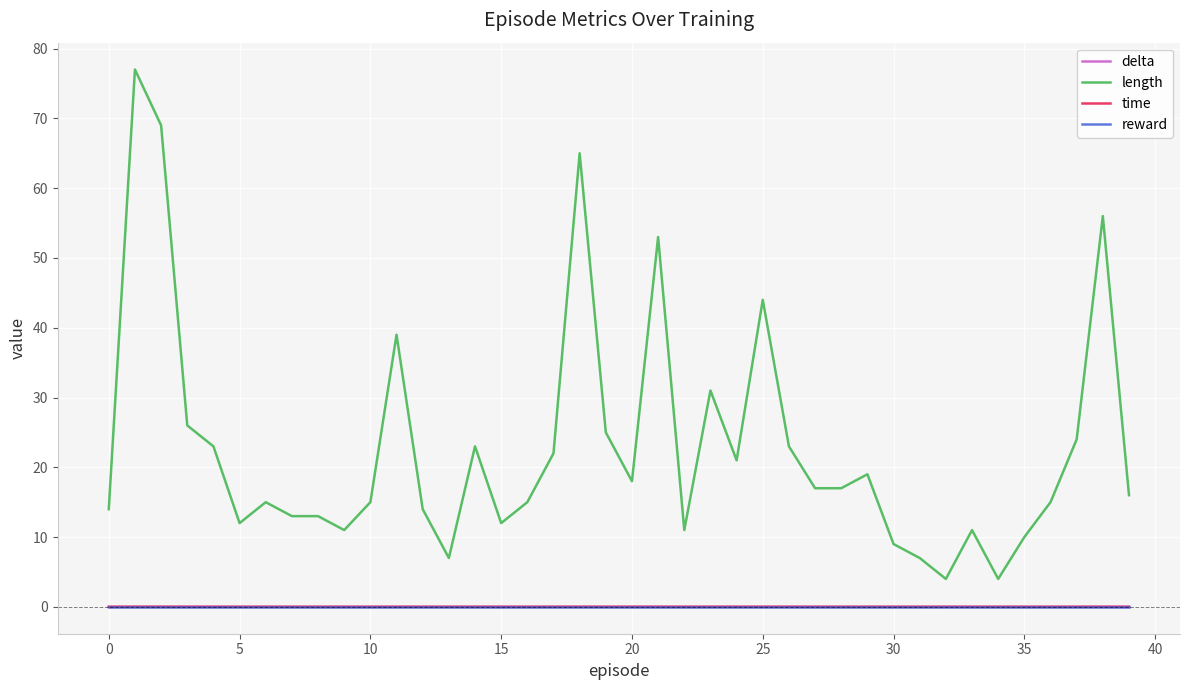

What is the maximum value shown in the chart?

77.0